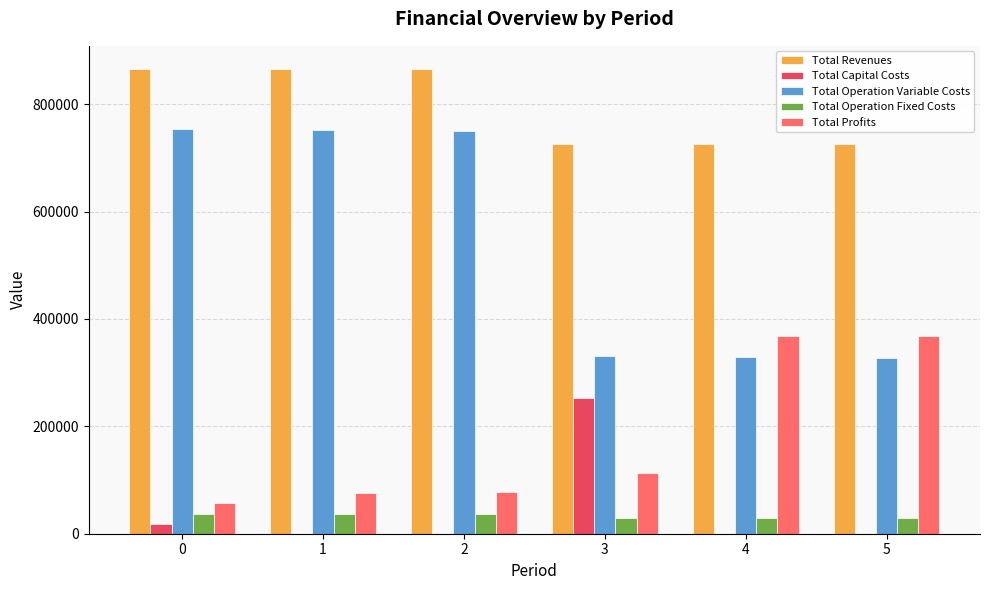

How many data points does each series have?

6